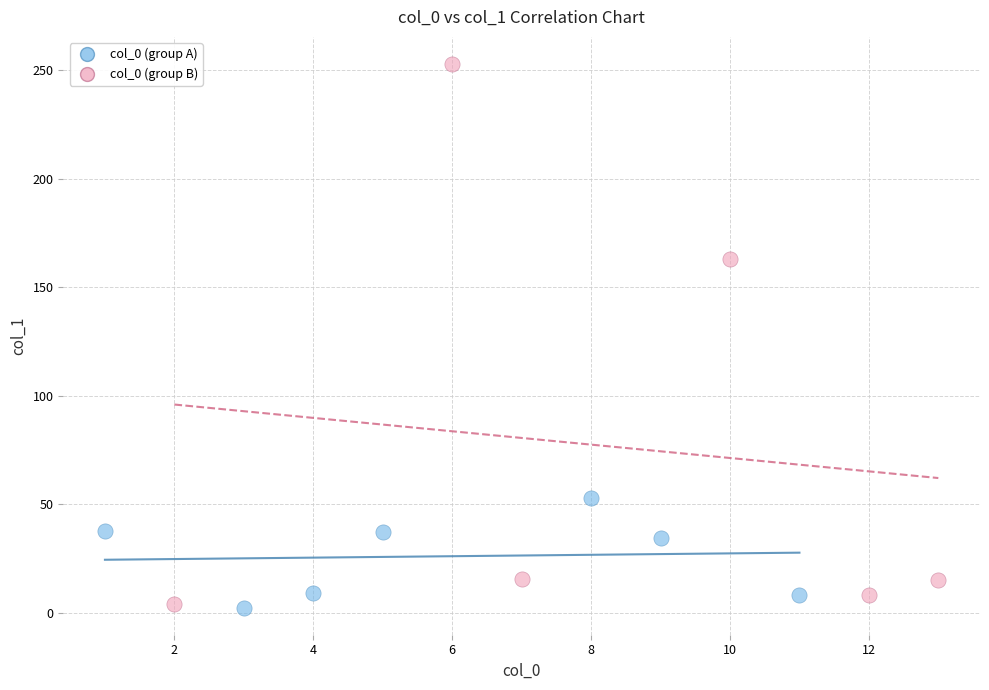

Which series reaches the maximum Y coordinate?

col_0 (group B)